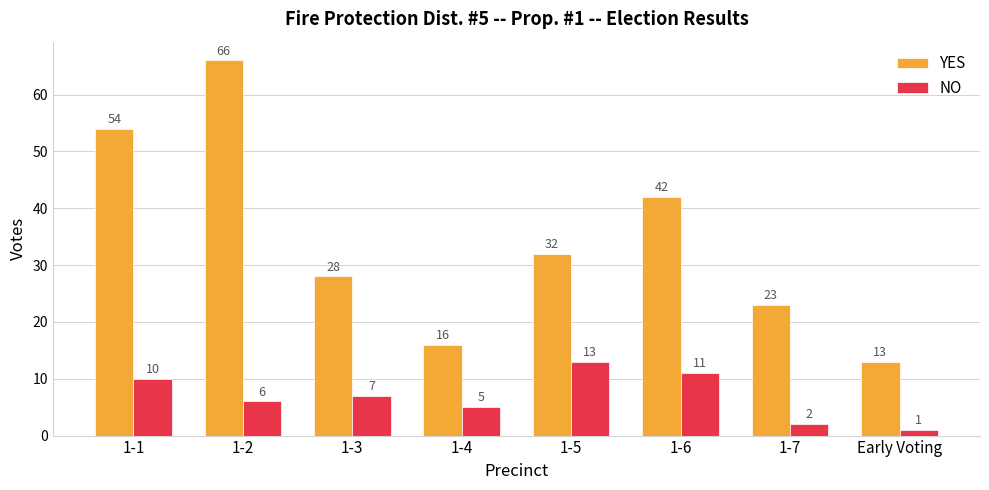

What is the sum of all YES values?

274